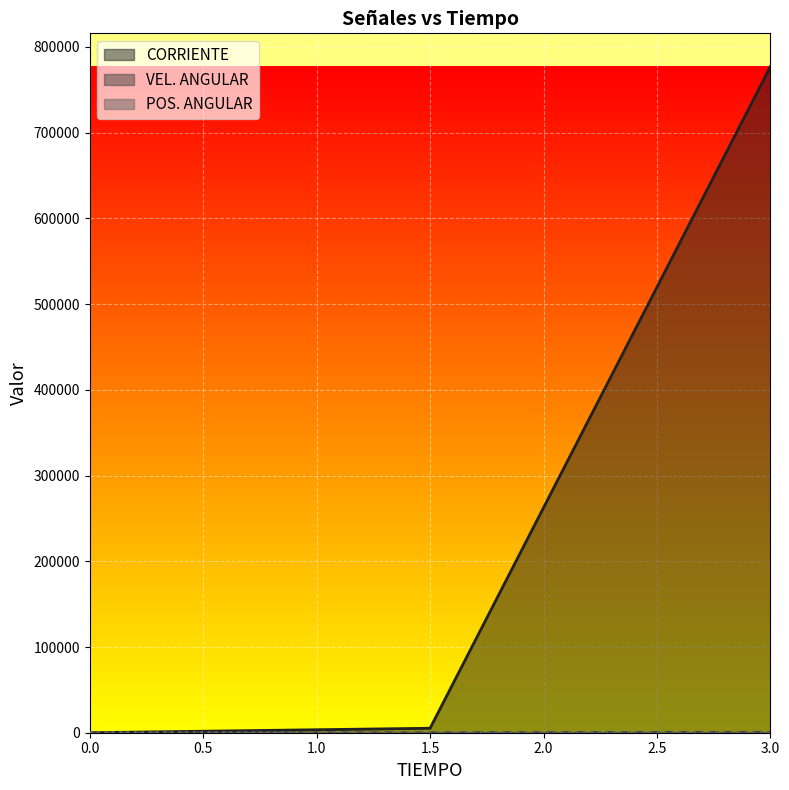

Between 0.0 and 3.0, which series saw the biggest shift?

CORRIENTE